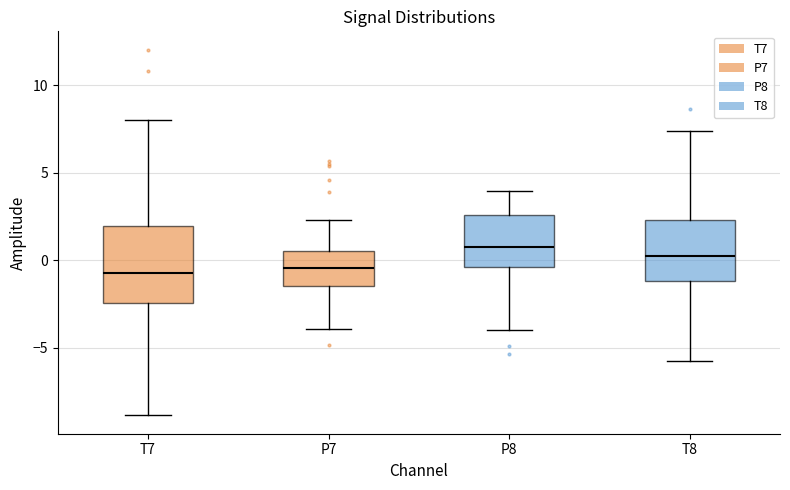

Where does the upper whisker of the box for T7 end on the y-axis? The values are not printed on the chart, so give them approximately, as read against the axis.

8.0